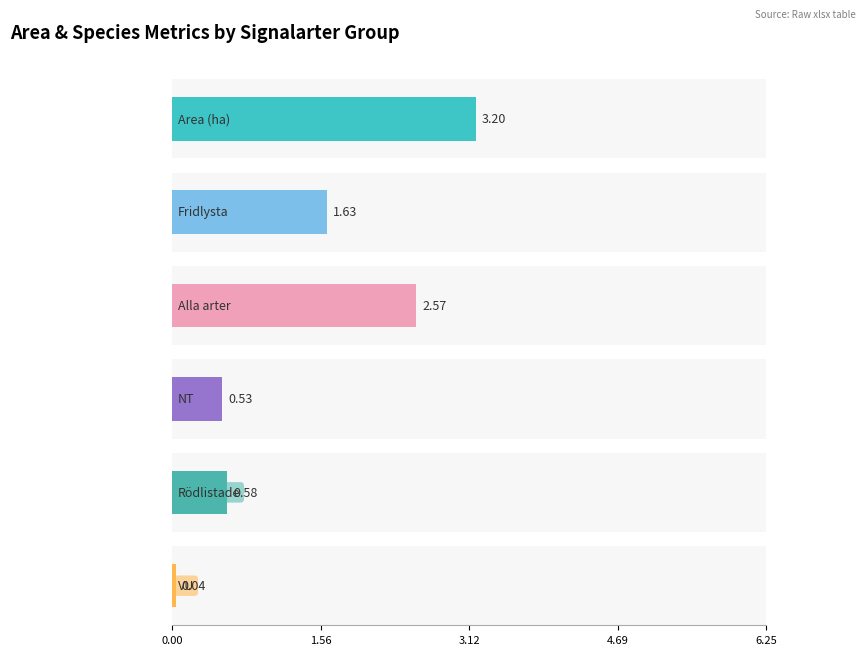

The value of Rödlistade at 15 is 1.3. True or false?

False